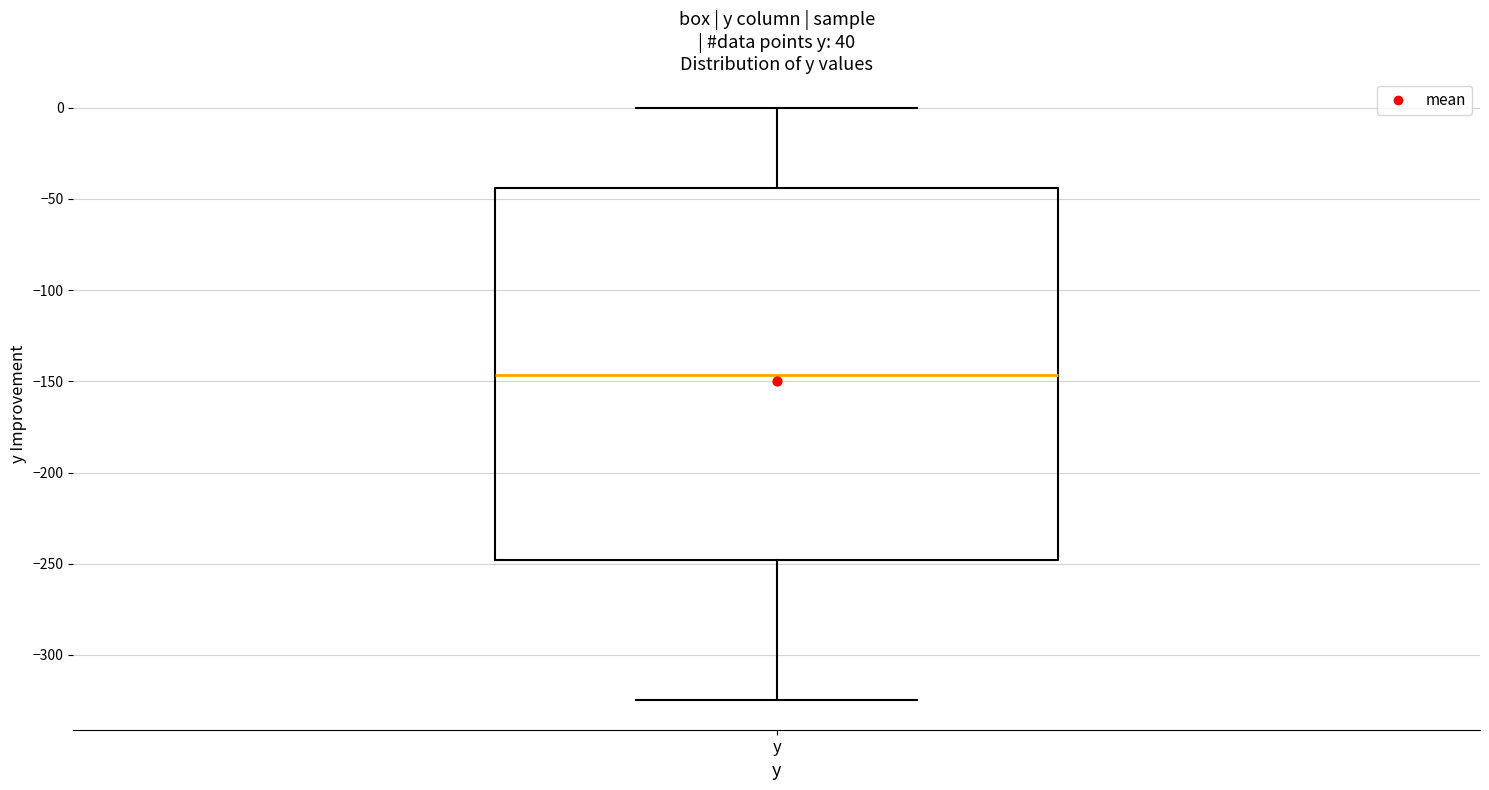

Transcribe this box plot: give where the median line is, the range the box spans, and where the two whiskers end, as read against the y-axis. The values are not printed on the chart, so give them approximately, as read against the axis.

median -145, box -250 to -45, whiskers -325 to 0